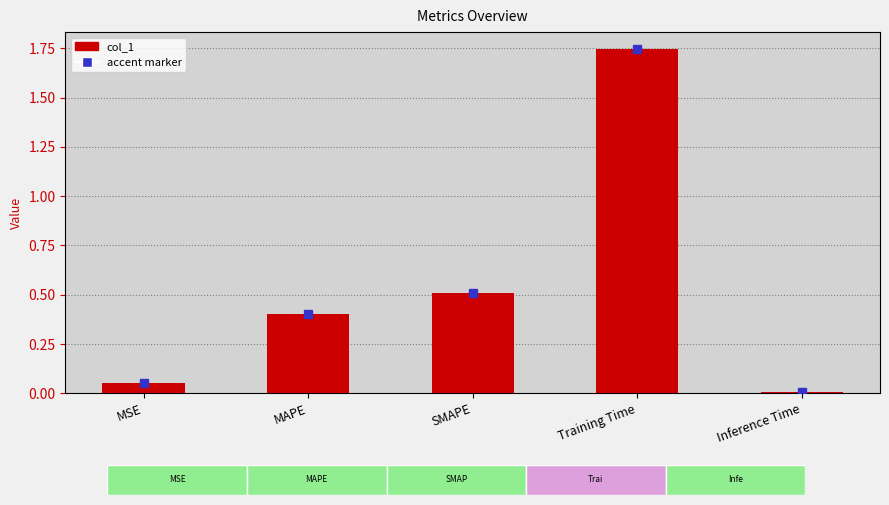

Are the bars grouped side by side (vs. stacked)?

No